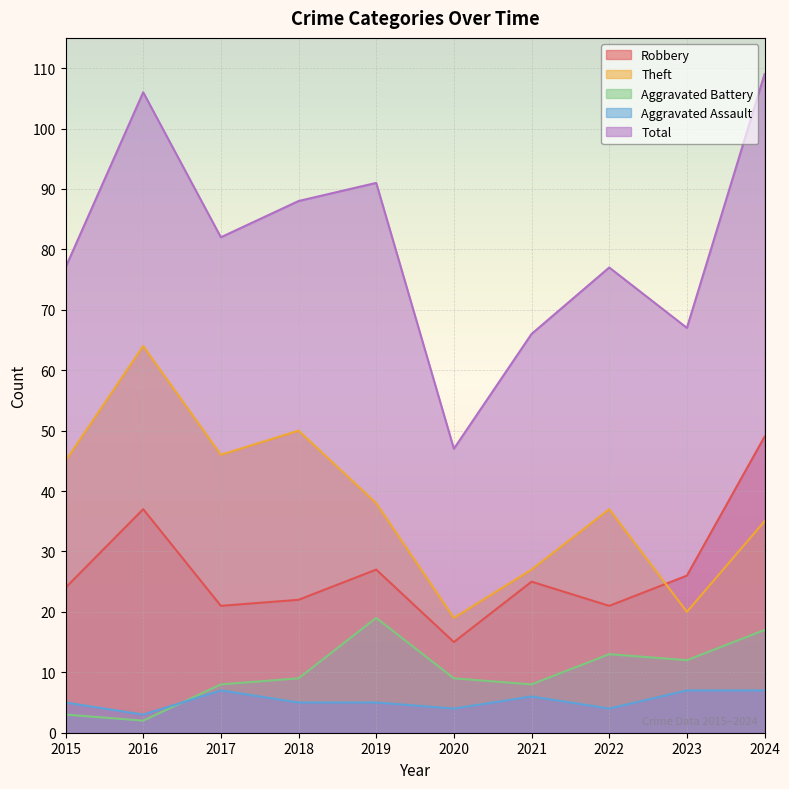

True or false: Total and Robbery intersect in this chart.

False